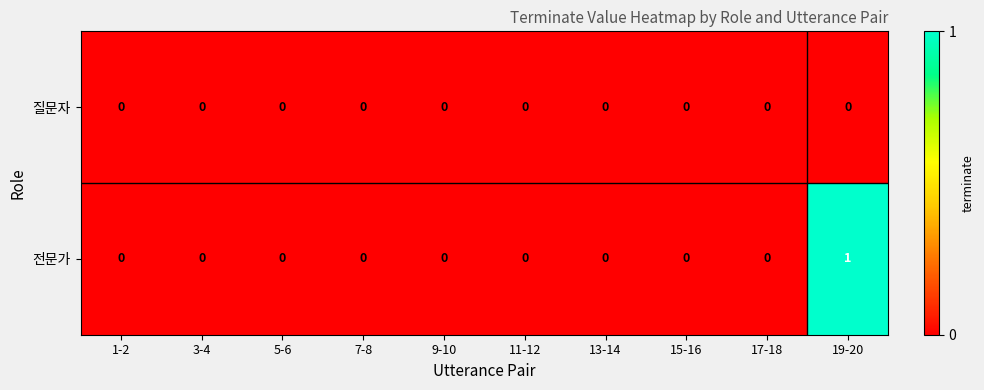

Rank the series by their maximum value, from lowest to highest.

질문자, 전문가